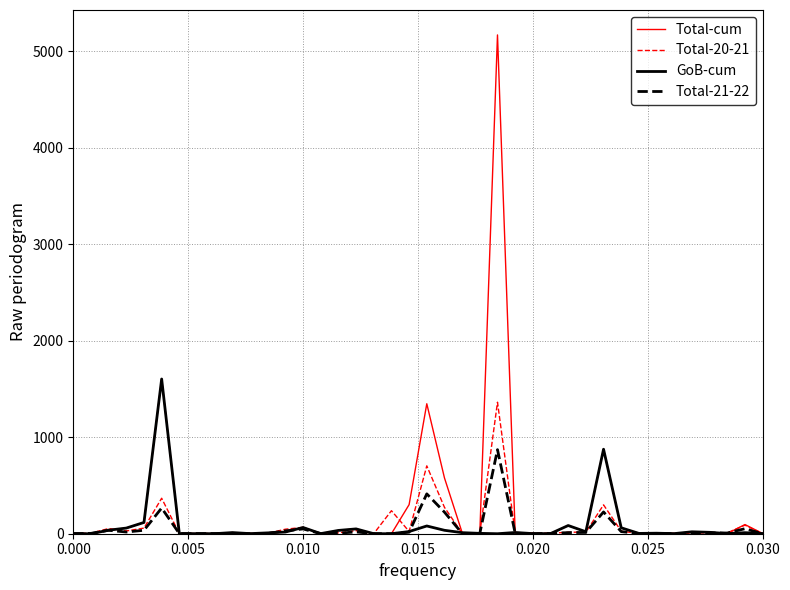

Does the chart have visible grid lines?

Yes